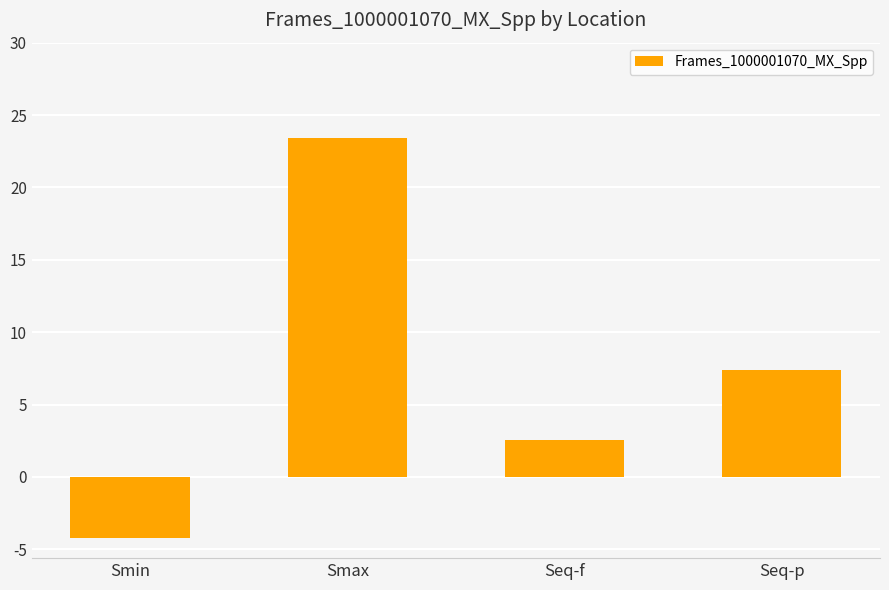

List the labels in order of value, largest first.

Smax, Seq-p, Seq-f, Smin